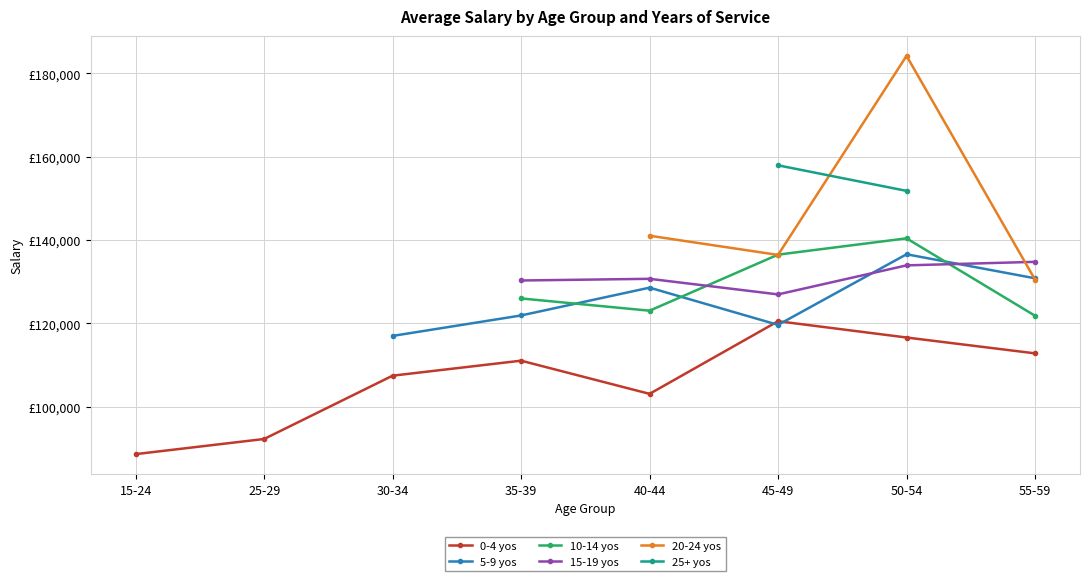

In 0-4 yos, how many points are lower than both neighbors (excluding endpoints)?

1